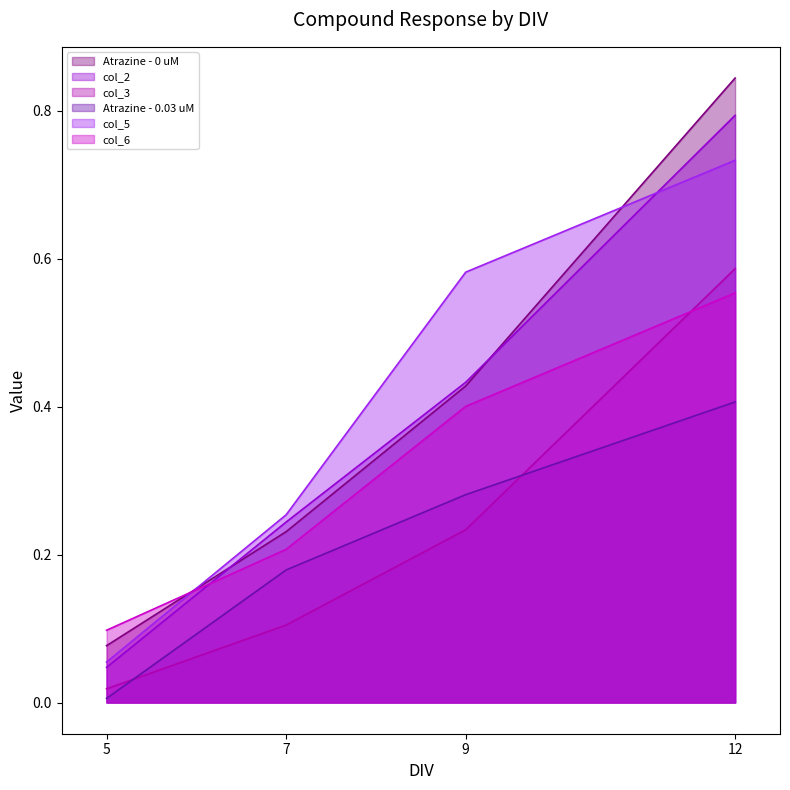

At which label is col_3 closest to 0?

5